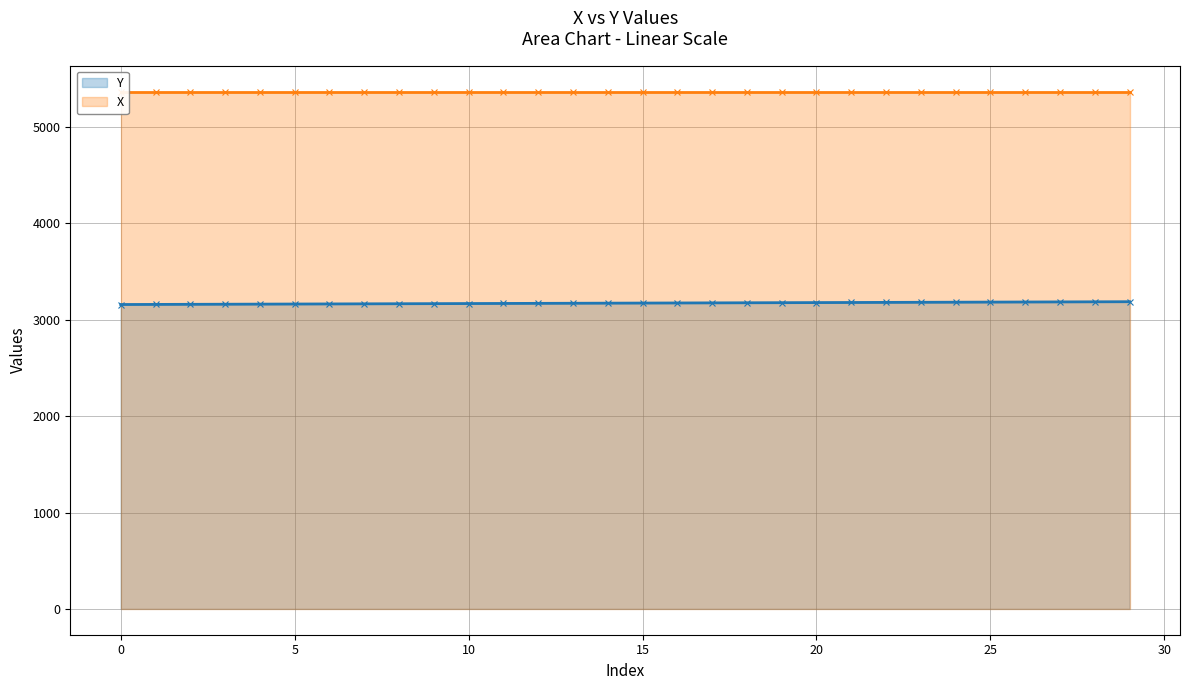

How many values in the Y series exceed 3174?

14